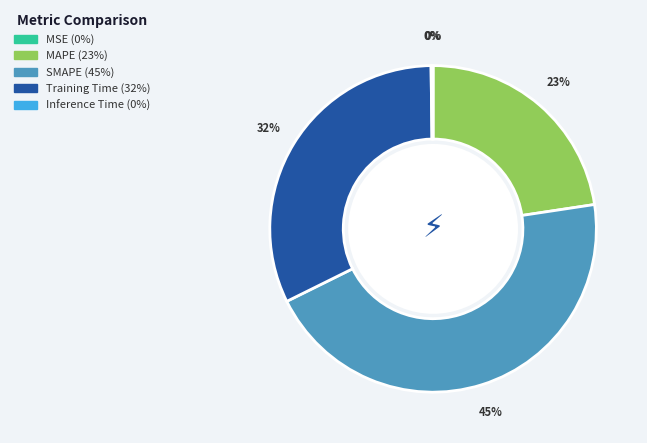

What is the ratio of the value at Training Time to the value at MAPE?

1.4